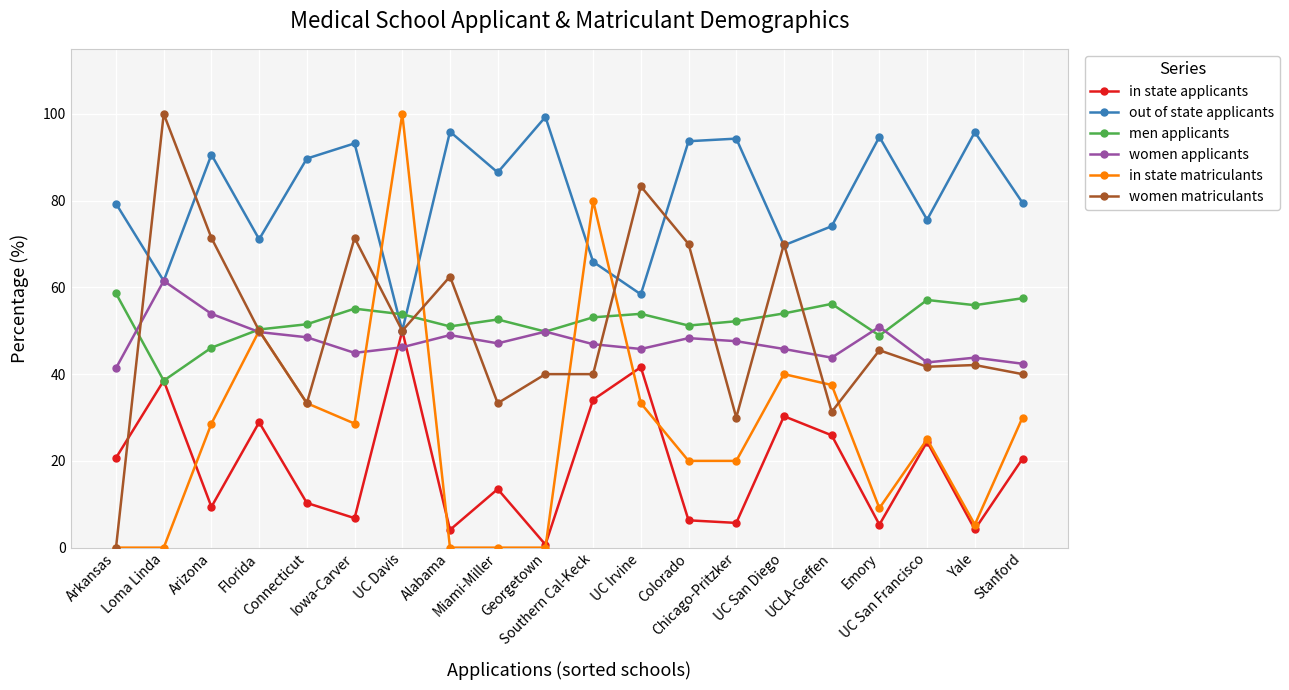

How many times do men applicants and out of state applicants cross each other?

2